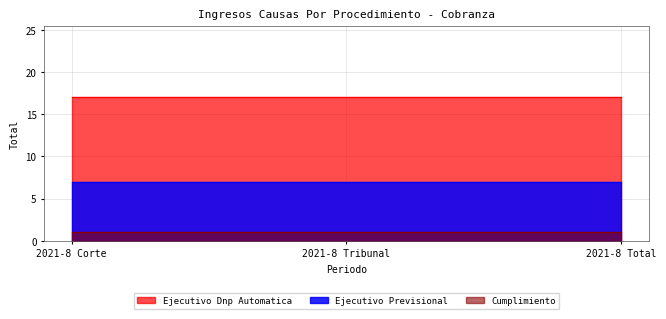

What position from the right is 2021-8 Corte?

3